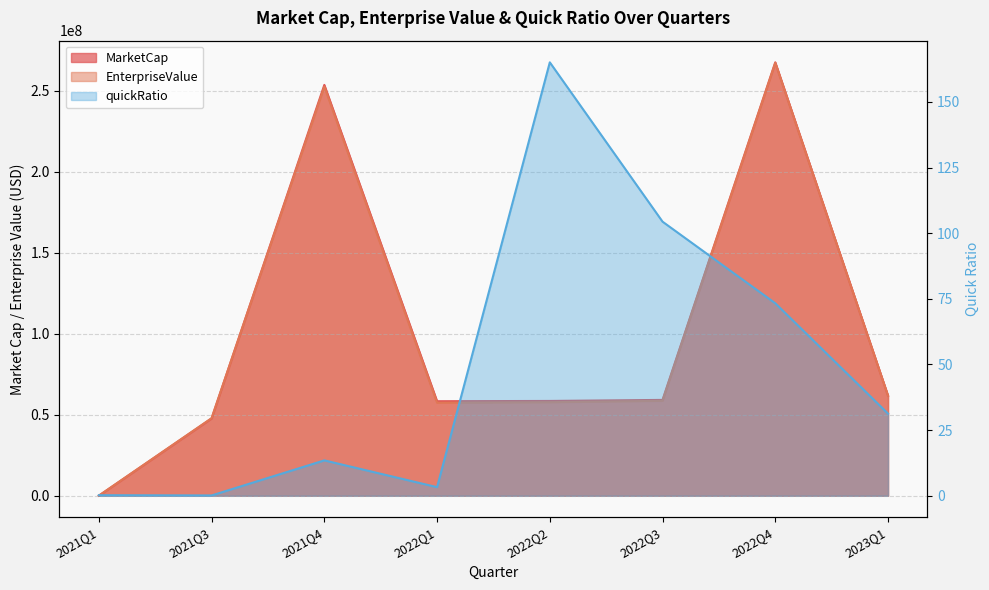

Which series ends up on top after the final intersection of quickRatio and MarketCap?

MarketCap